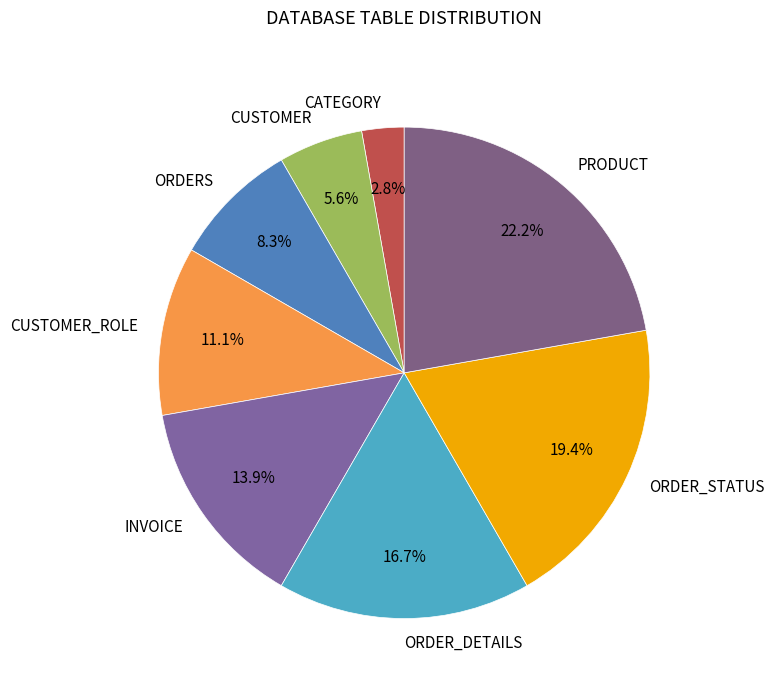

Approximately how many times larger is the value at ORDER_STATUS compared to CUSTOMER?

3.5